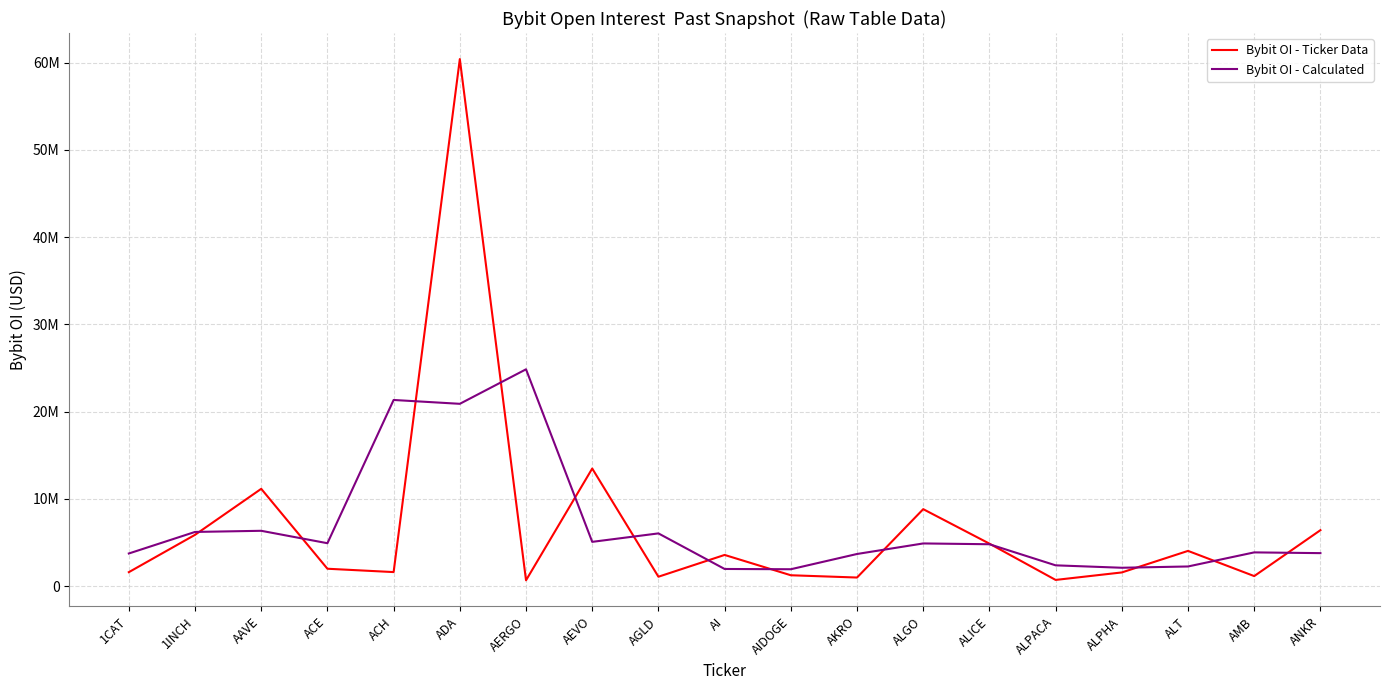

At which label does Bybit OI - Calculated first exceed 4811295?

1INCH